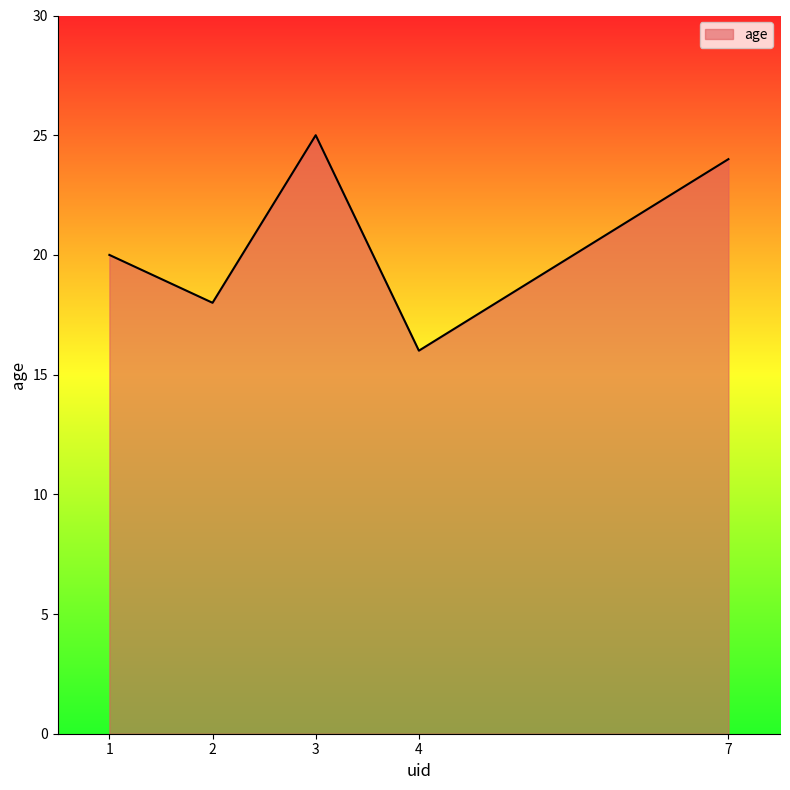

List the labels in order of value, smallest first.

4, 2, 1, 7, 3